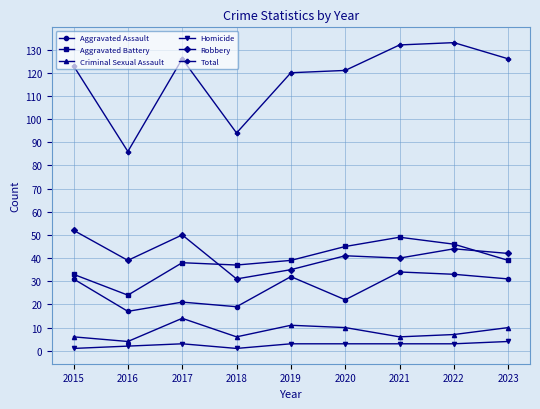

What is the minimum value shown in the chart?

1